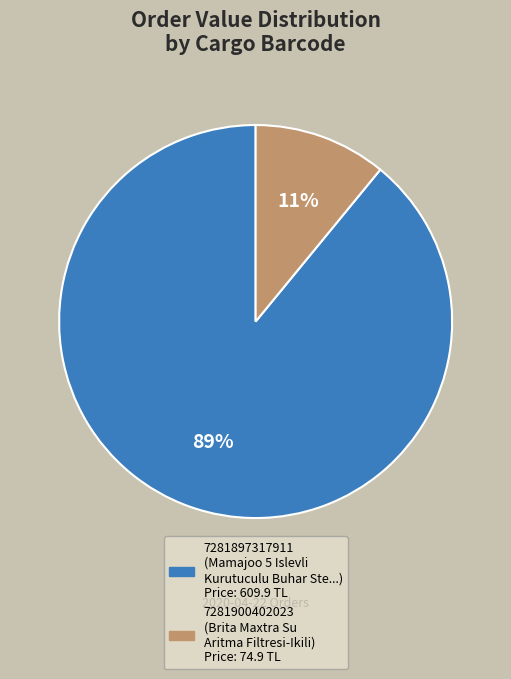

True or false: 7281900402023 accounts for 11% of the total.

True